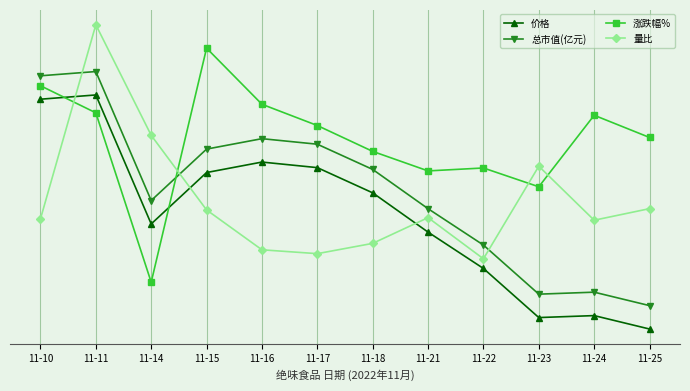

At how many categories does at least one series exceed 5?

3